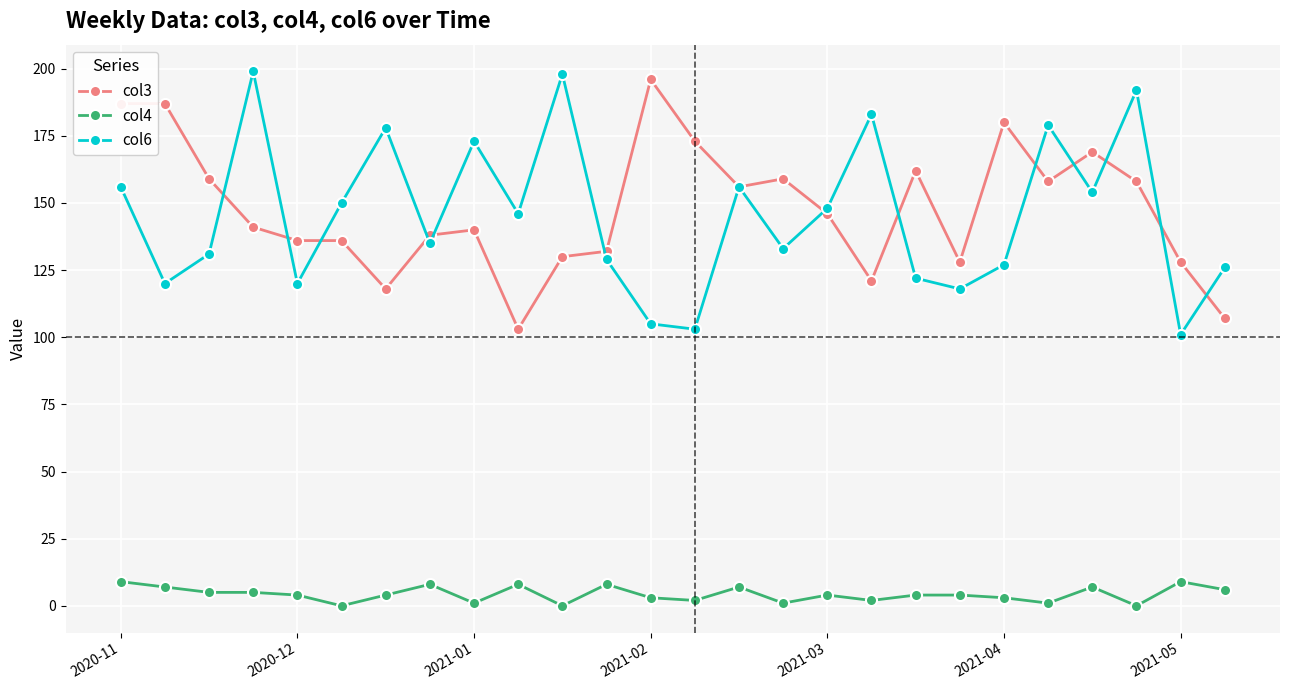

What is the greatest value displayed?

199